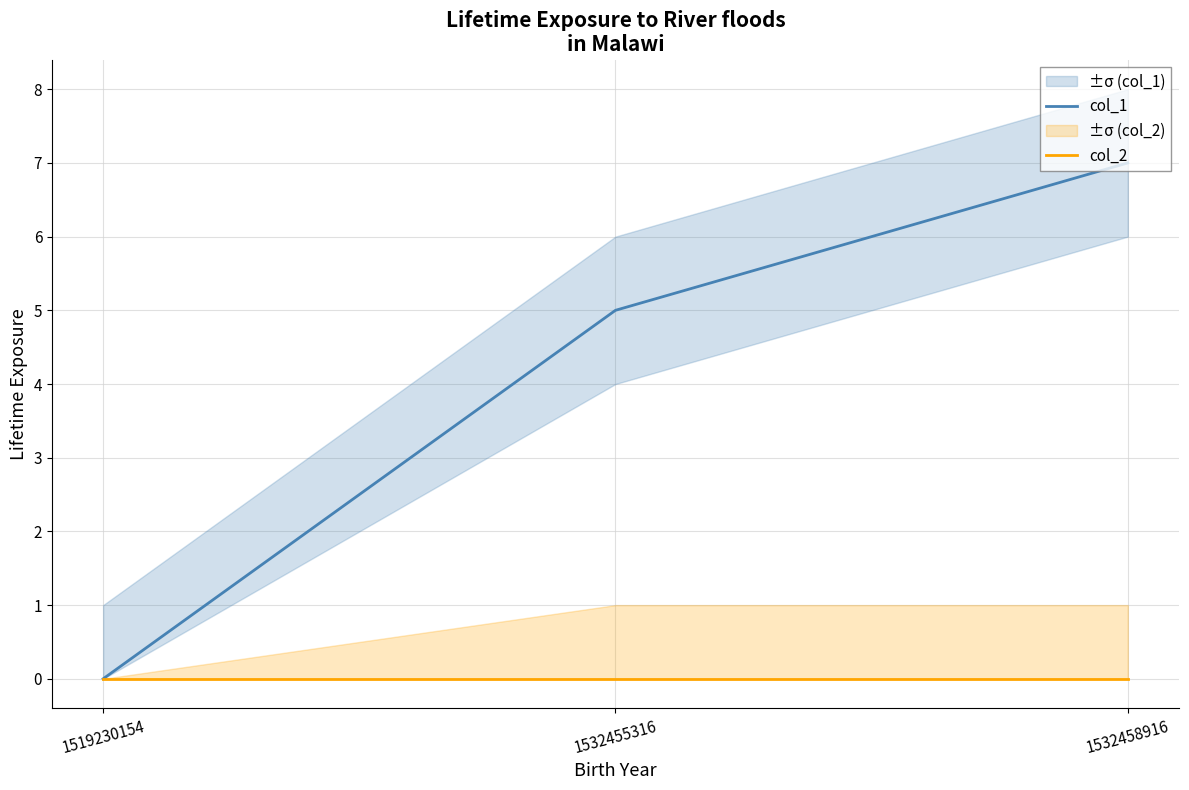

Reading left to right, what are all the values shown in this chart?

col_1: 0	5	7
col_2: 0	0	0